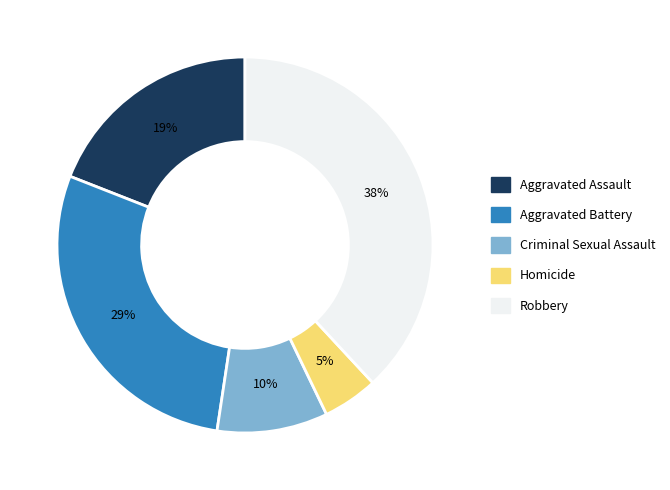

Combined, do Aggravated Assault and Homicide account for over 50%?

No